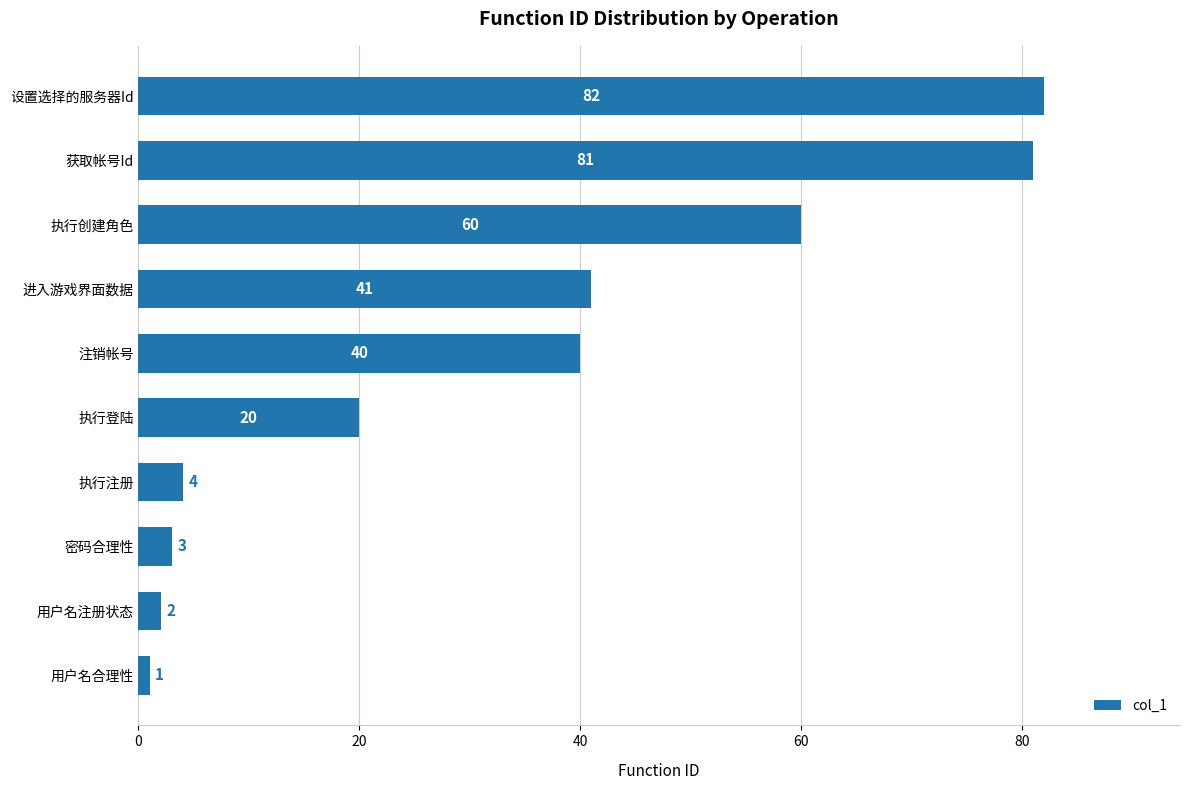

What is the maximum value shown in the chart?

82